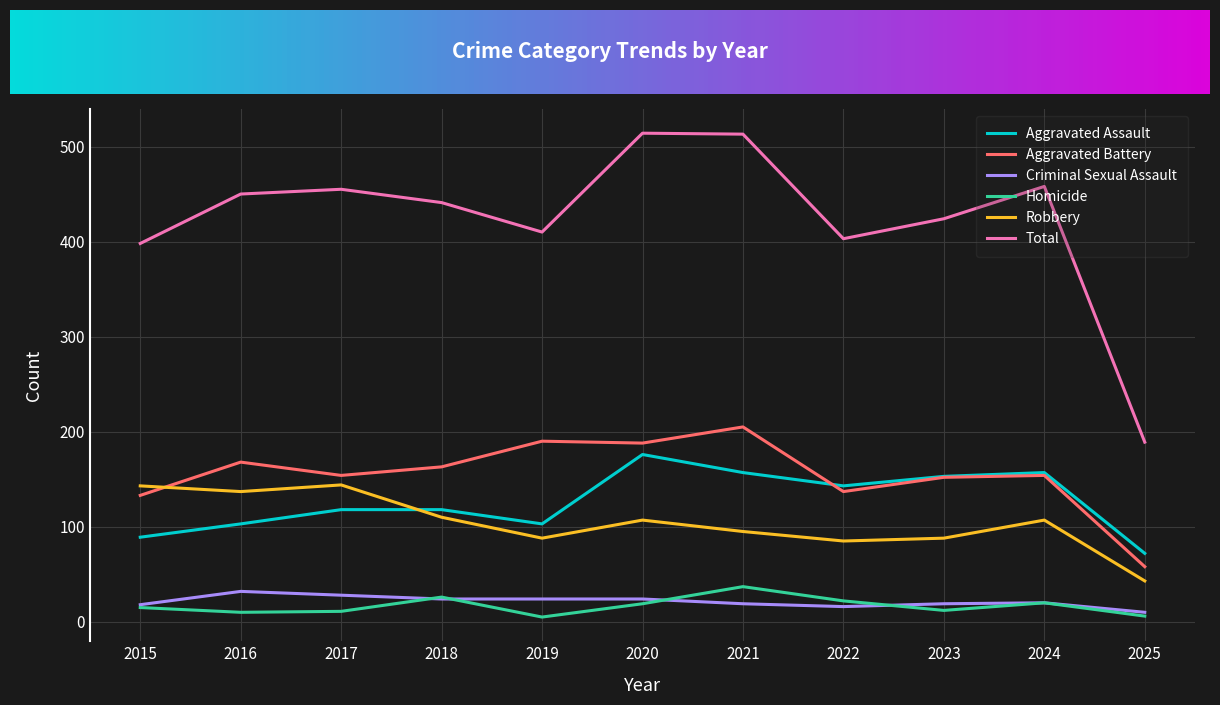

At which label does Aggravated Assault reach its minimum?

2025